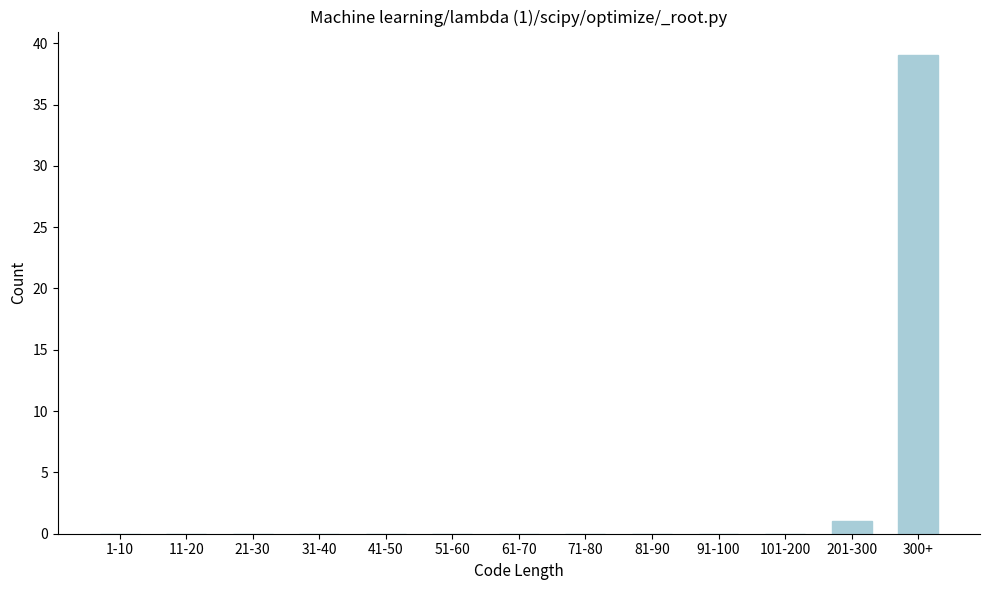

Reading right to left, transcribe all the data shown in this chart.

300+=39	201-300=1	101-200=0	91-100=0	81-90=0	71-80=0	61-70=0	51-60=0	41-50=0	31-40=0	21-30=0	11-20=0	1-10=0